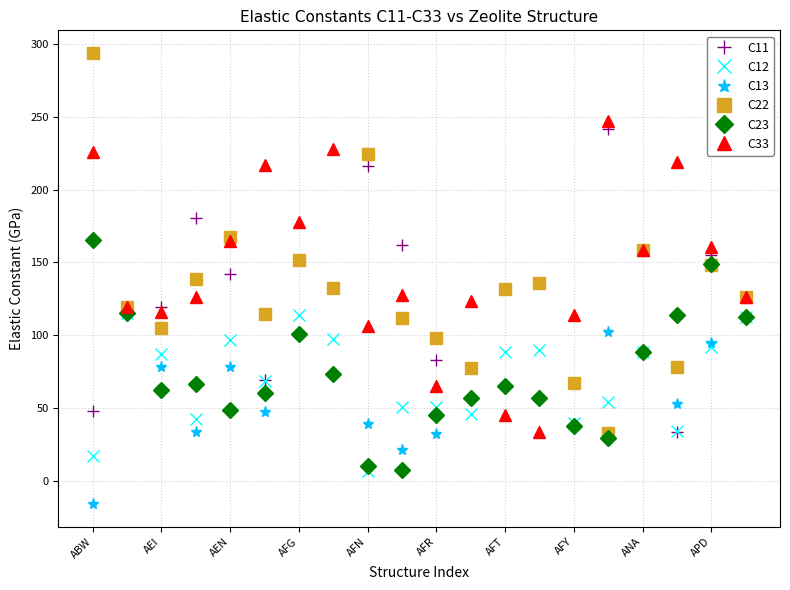

What are all the series names shown in the legend?

C11, C12, C13, C22, C23, C33